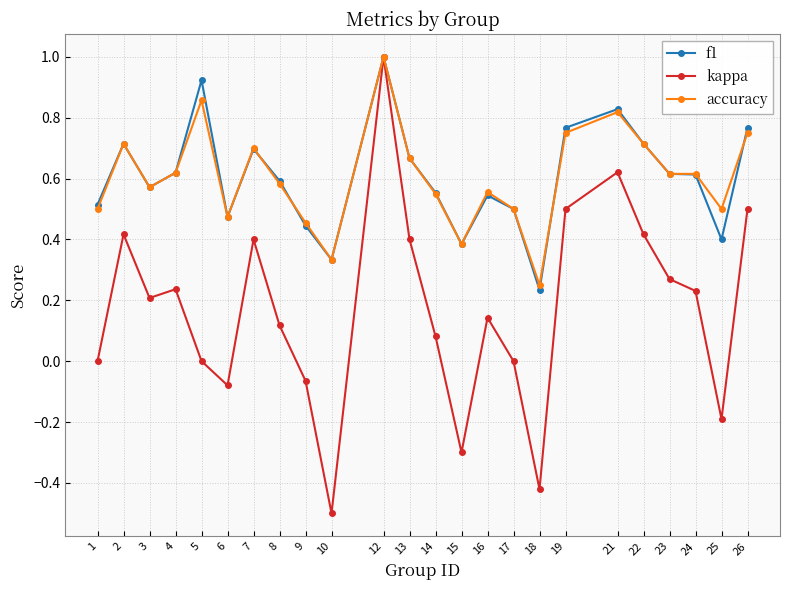

True or false: accuracy has more than 1 points higher than both neighbors.

True